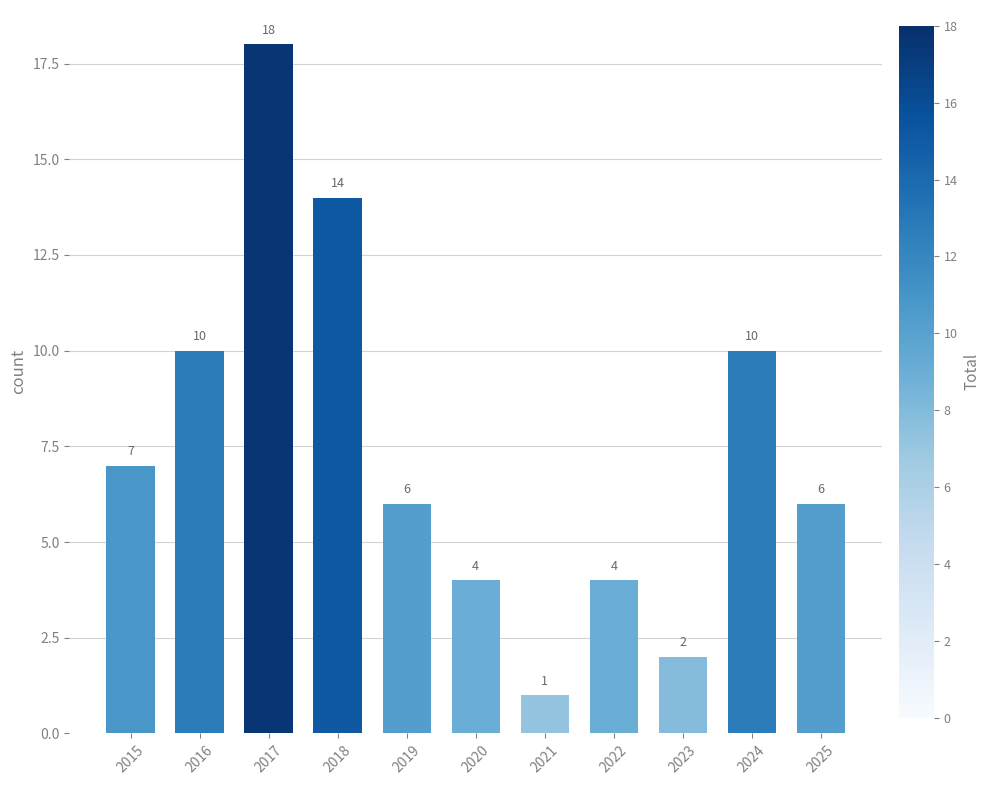

Where does the data first go above 6?

2015